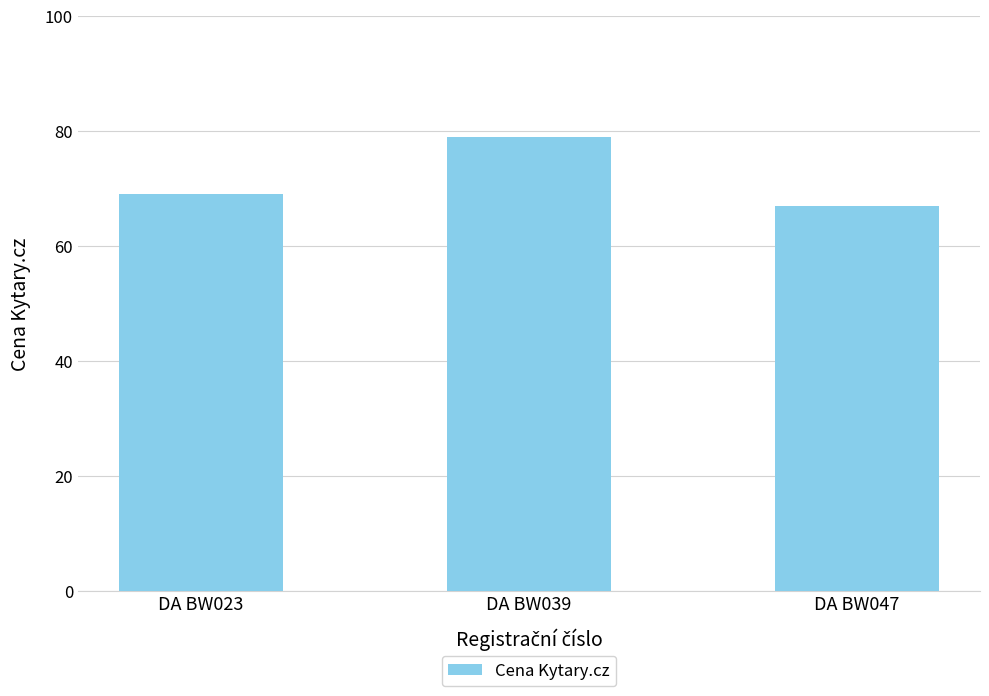

At which category does the chart reach its minimum across all series?

DA BW047